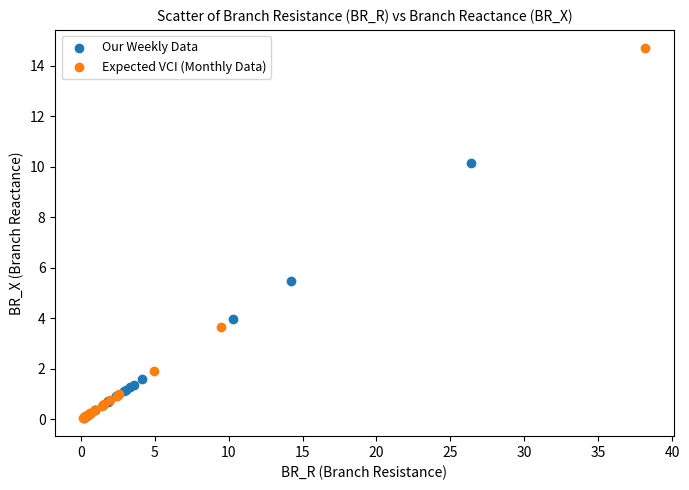

Which series has the widest spread of Y values?

Expected VCI (Monthly Data)